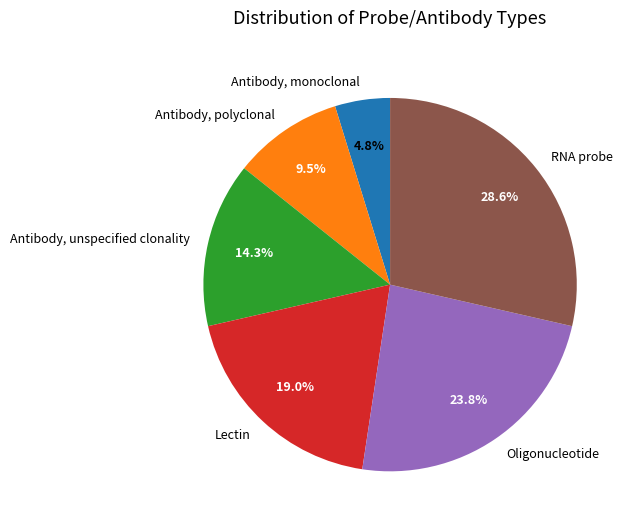

Is there any slice that represents more than half of the pie?

No